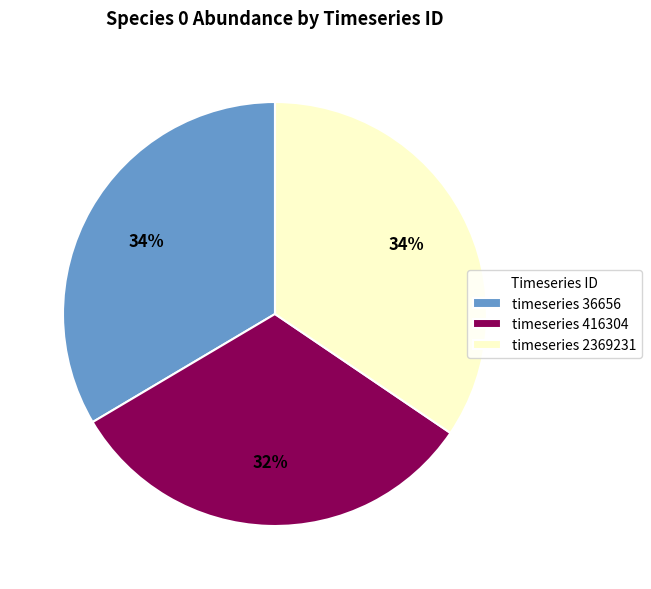

Count the number of slices in the pie.

3